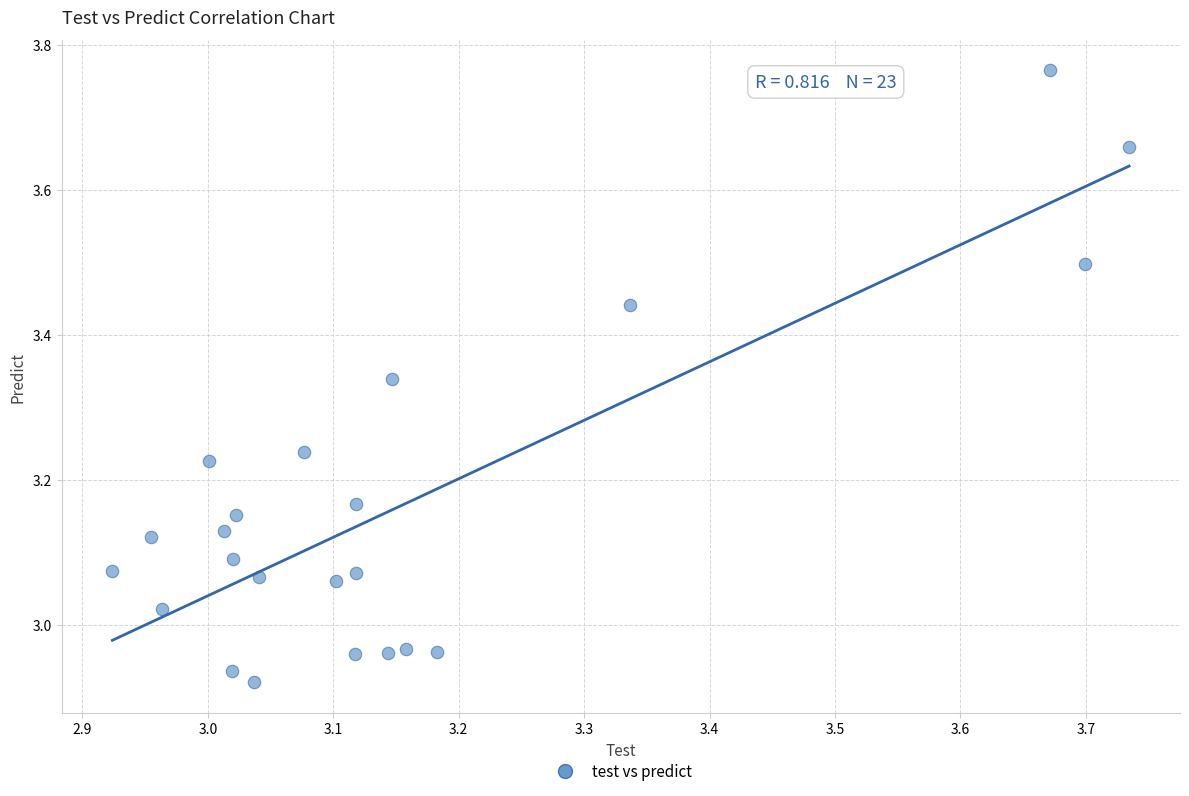

What is the range of Y values (max minus min)?

0.8